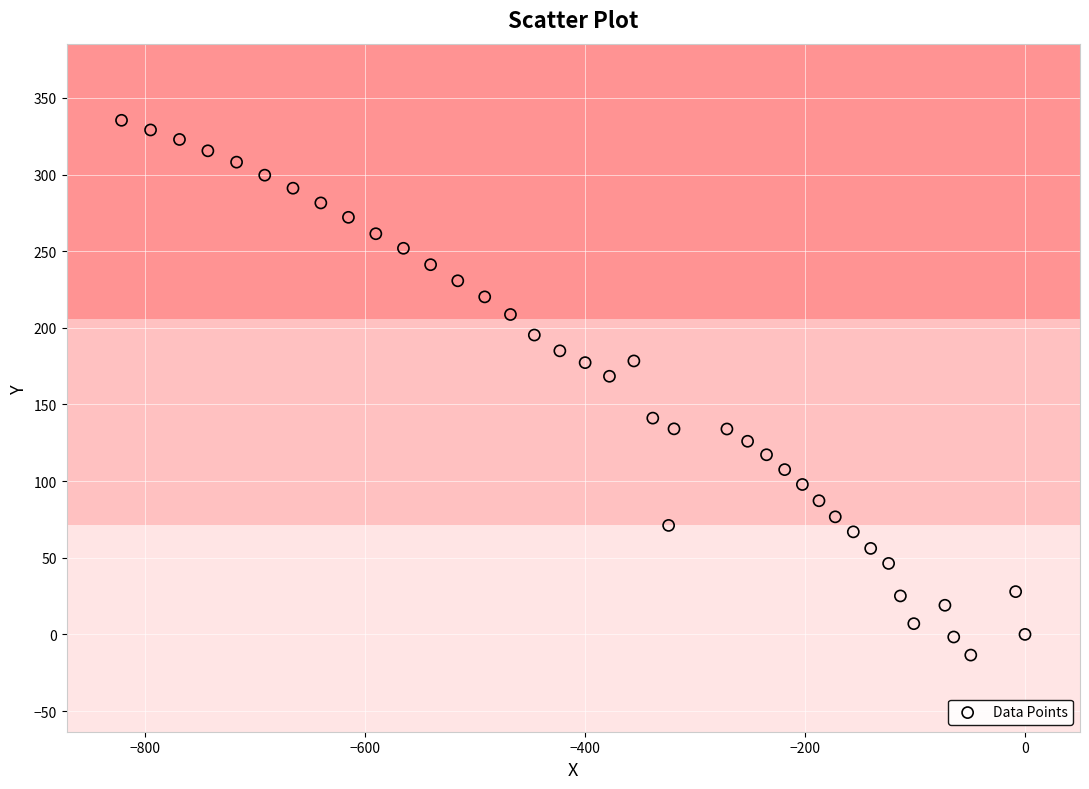

What Y value in the scatter plot is closest to 160?

168.4